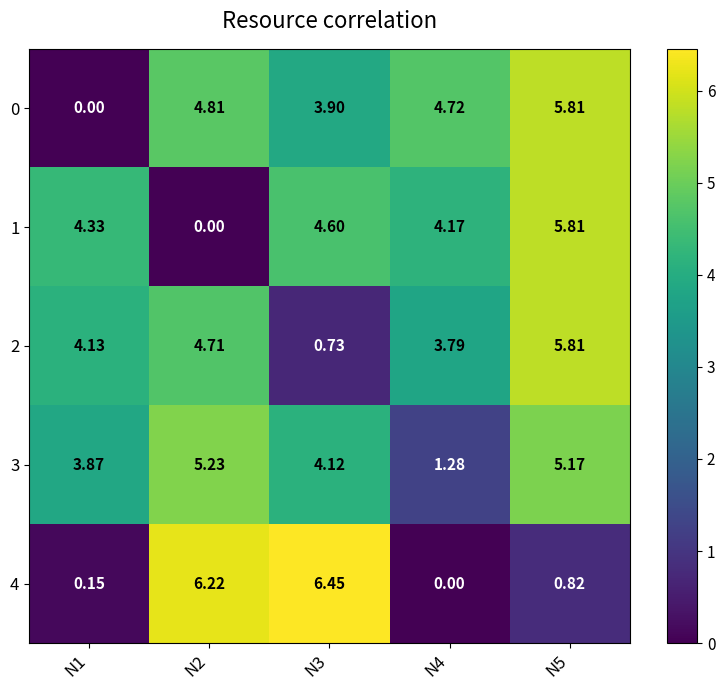

Rank the series at N4 from lowest to highest value.

4, 3, 2, 1, 0